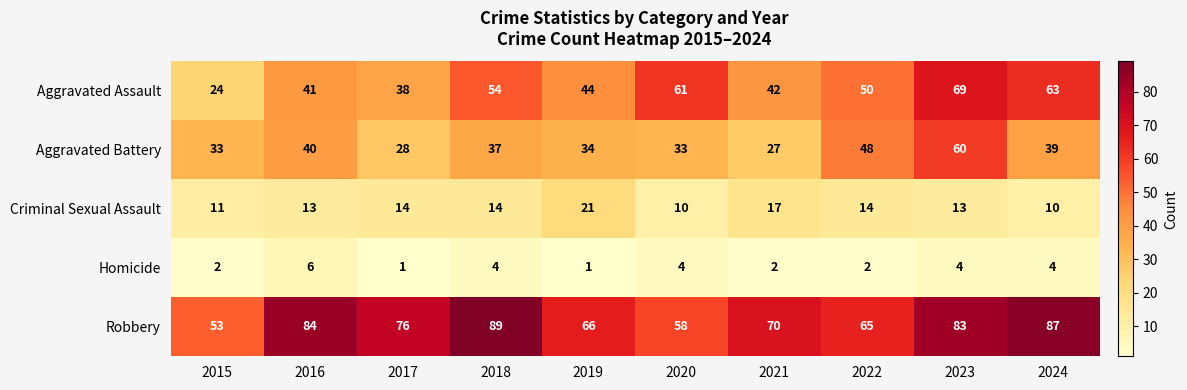

What is the maximum value shown in the chart?

89